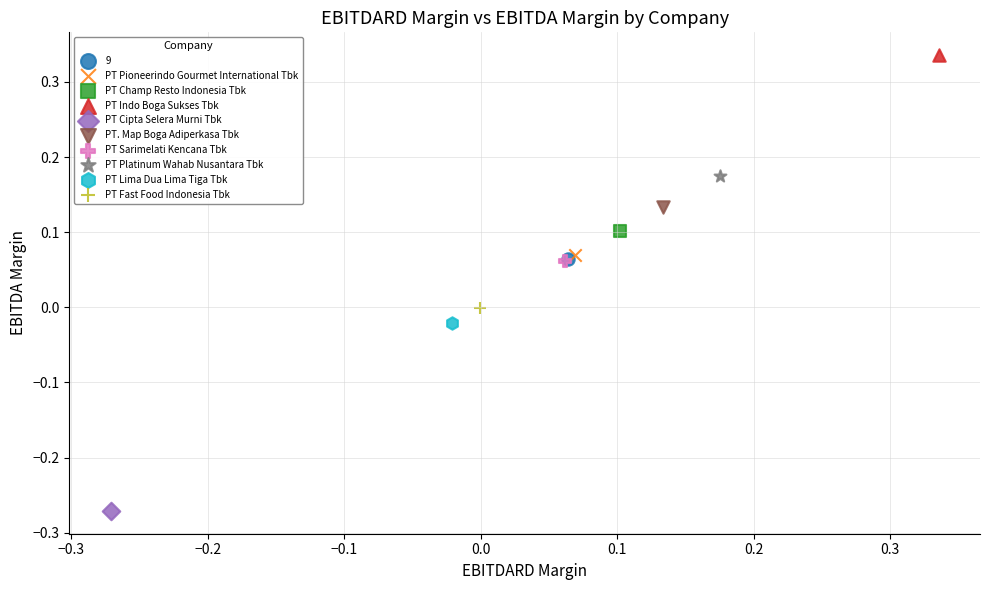

What are all the series names shown in the legend?

9, PT Pioneerindo Gourmet International Tbk, PT Champ Resto Indonesia Tbk, PT Indo Boga Sukses Tbk, PT Cipta Selera Murni Tbk, PT. Map Boga Adiperkasa Tbk, PT Sarimelati Kencana Tbk, PT Platinum Wahab Nusantara Tbk, PT Lima Dua Lima Tiga Tbk, PT Fast Food Indonesia Tbk